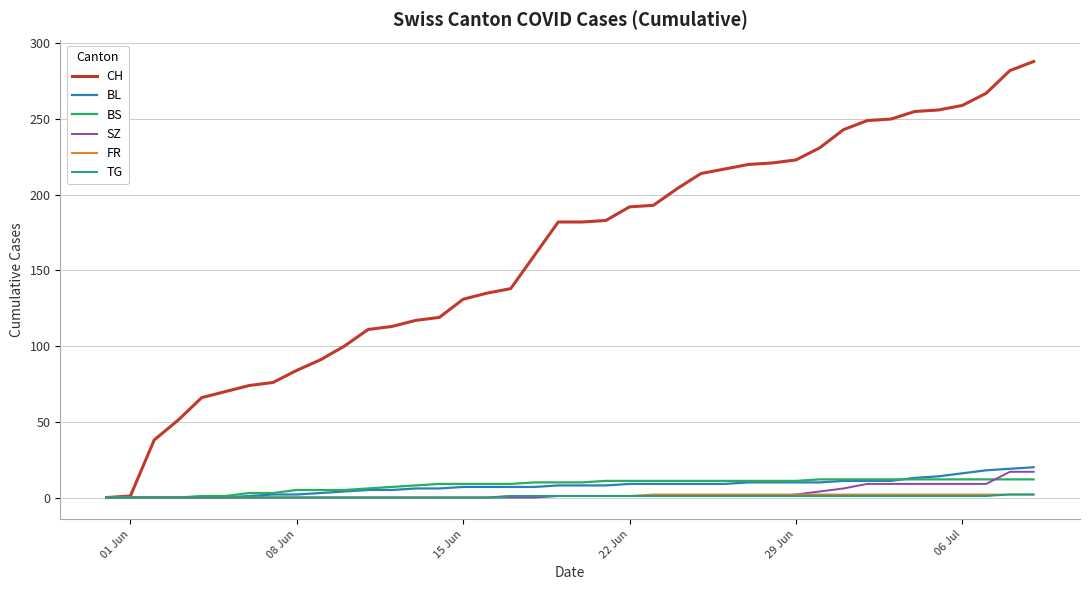

Which series has the largest range (max minus min)?

CH